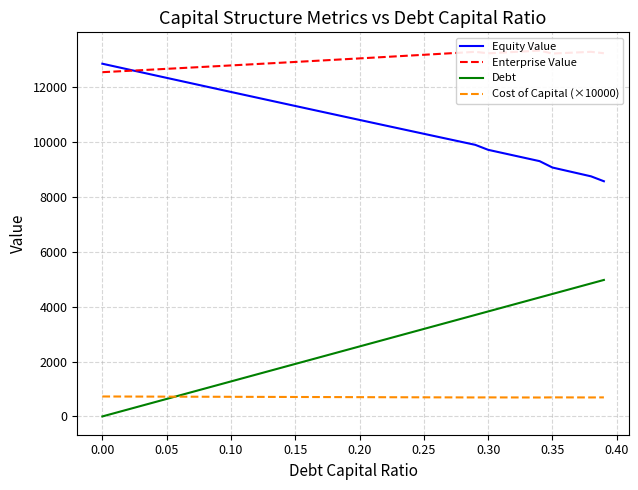

After their last crossing, which series has the higher values: Cost of Capital (×10000) or Debt?

Debt